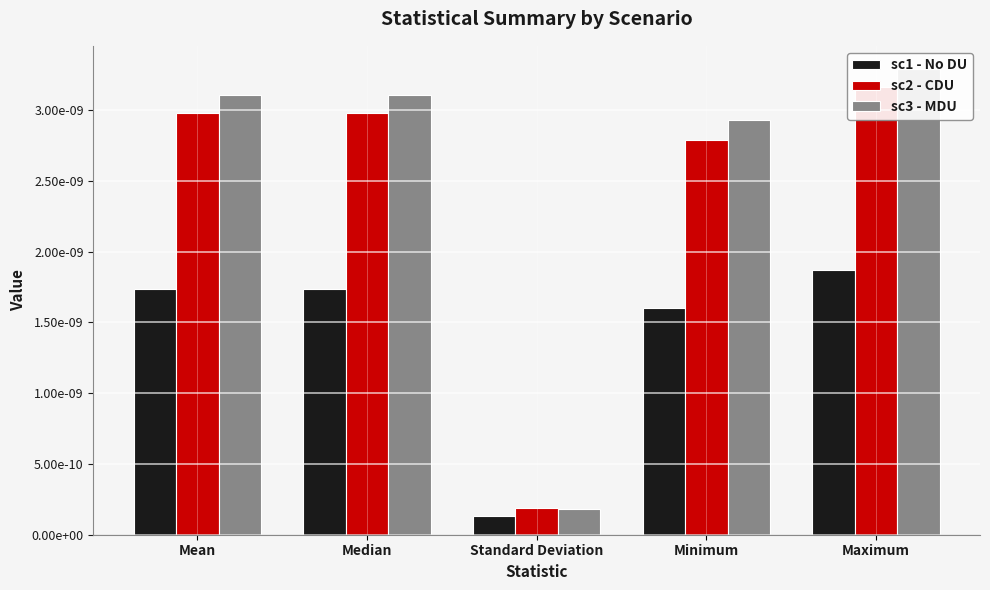

At how many categories does at least one series exceed 0?

5